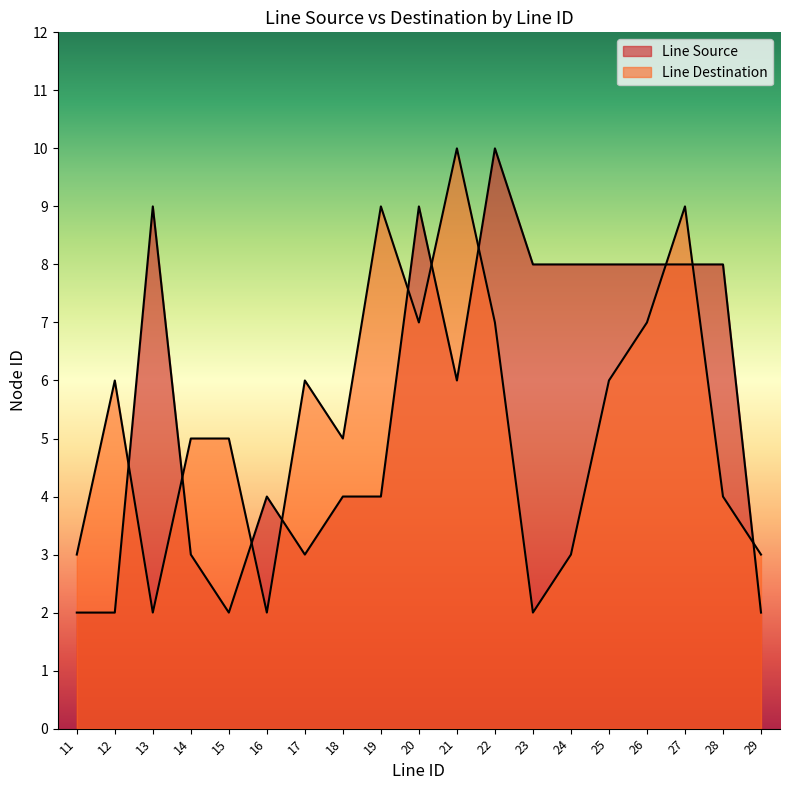

Is the value of Line Destination at 29 greater than the value of Line Source at 19?

No